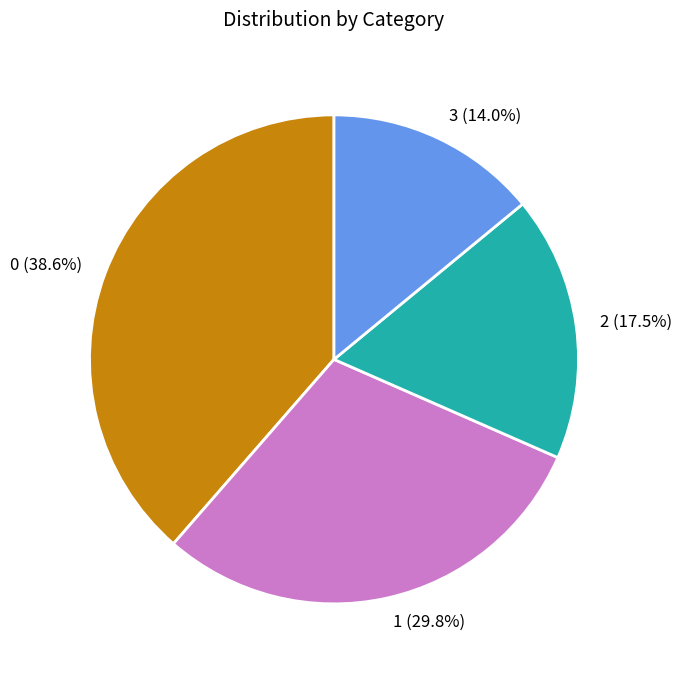

The 3 slice represents 14% of the pie. True or false?

True